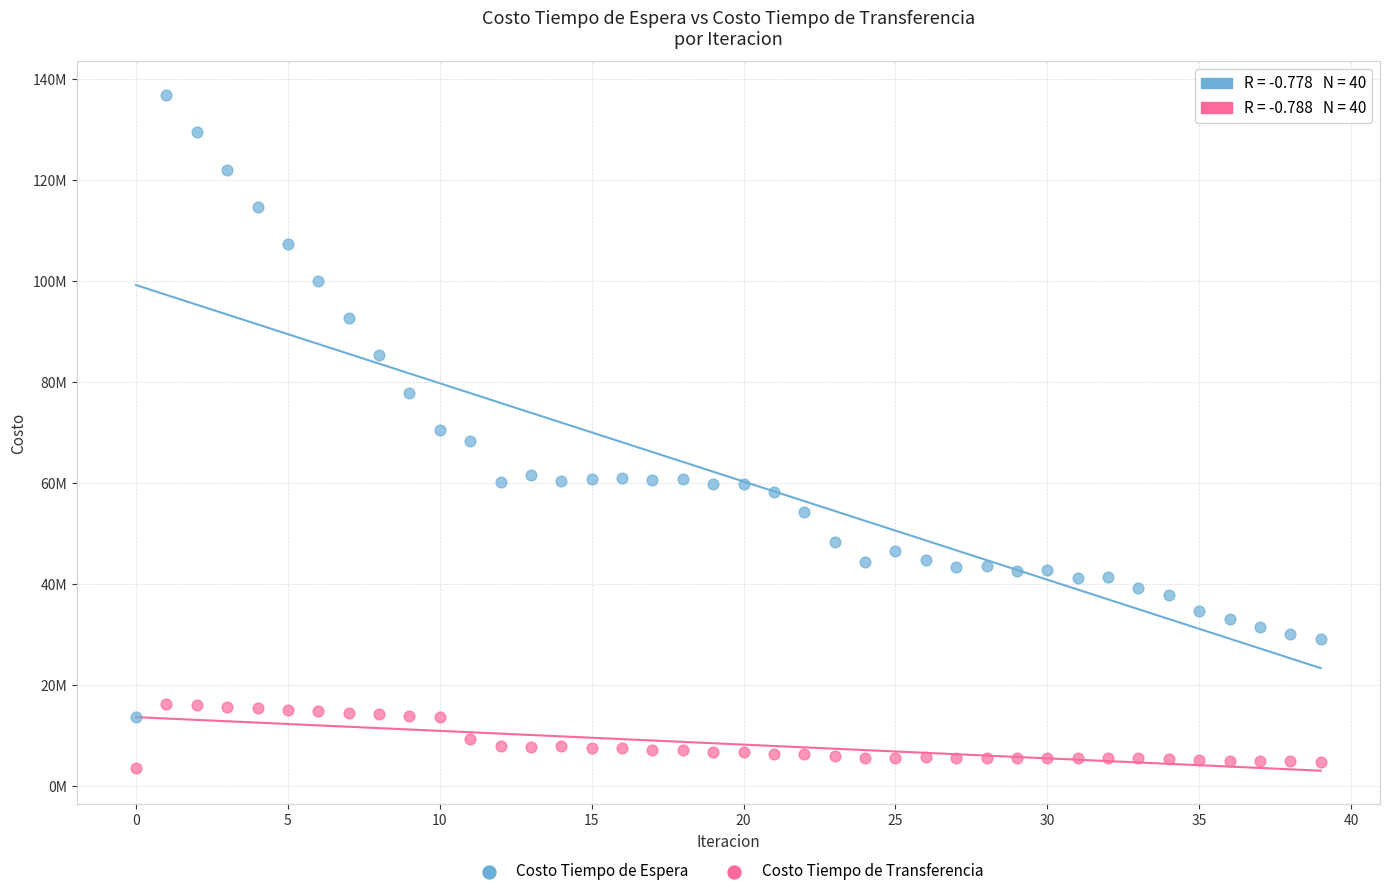

What are all the series names shown in the legend?

Costo Tiempo de Espera, Costo Tiempo de Transferencia